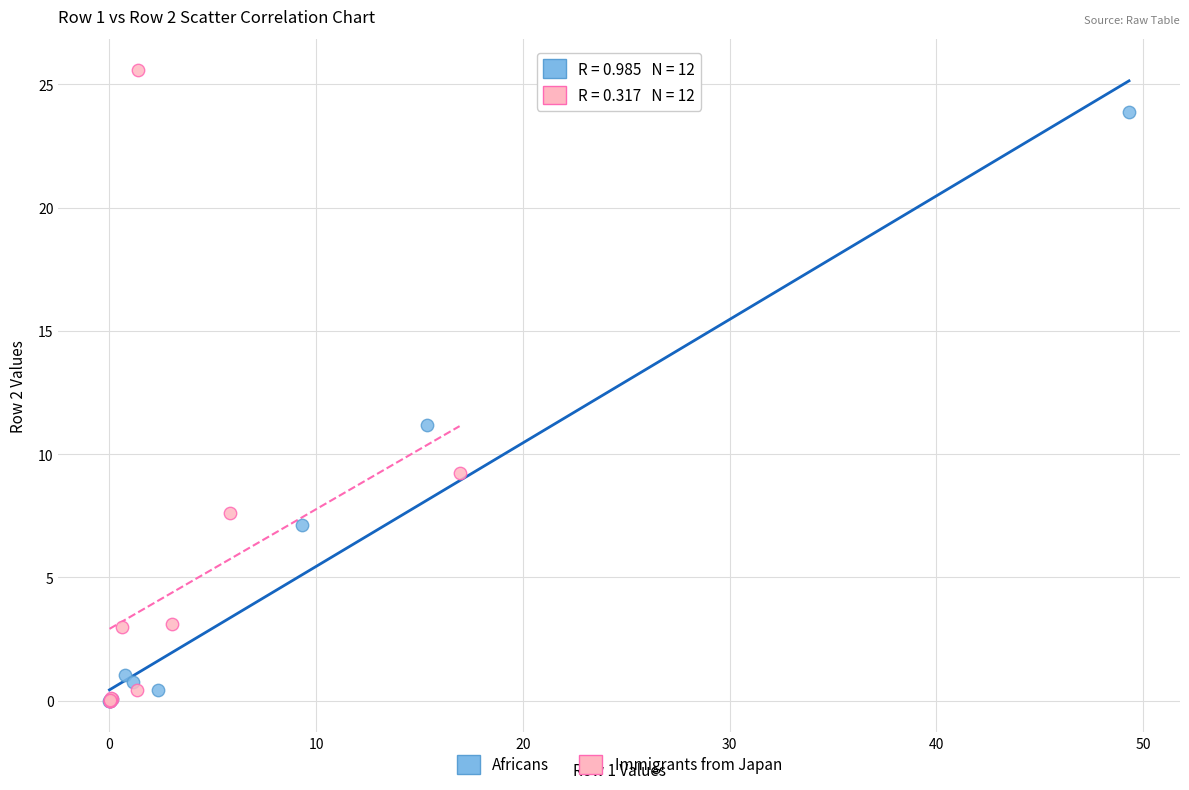

Which series contains the highest Y value?

Immigrants from Japan